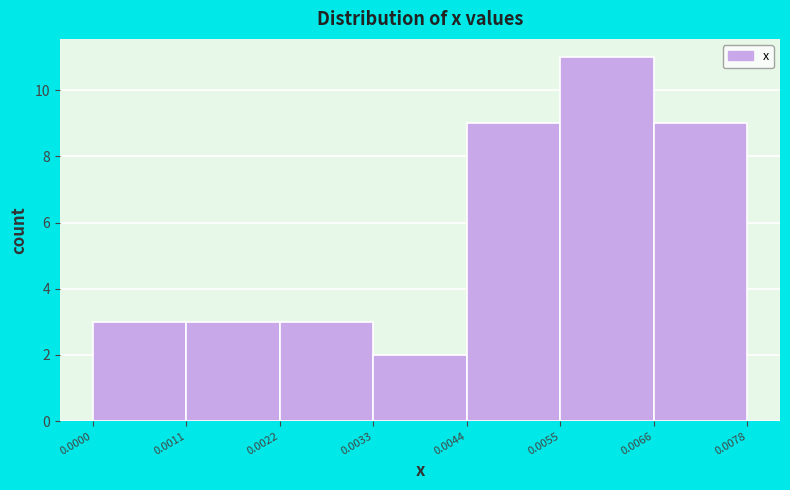

Reading left to right, transcribe this chart: for each bar, give the range it covers on the x-axis and its height. The values are not printed on the chart, so give them approximately, as read against the axis.

0.0000 to 0.0011: 3
0.0011 to 0.0022: 3
0.0022 to 0.0033: 3
0.0033 to 0.0044: 2
0.0044 to 0.0055: 9
0.0055 to 0.0066: 11
0.0066 to 0.0078: 9